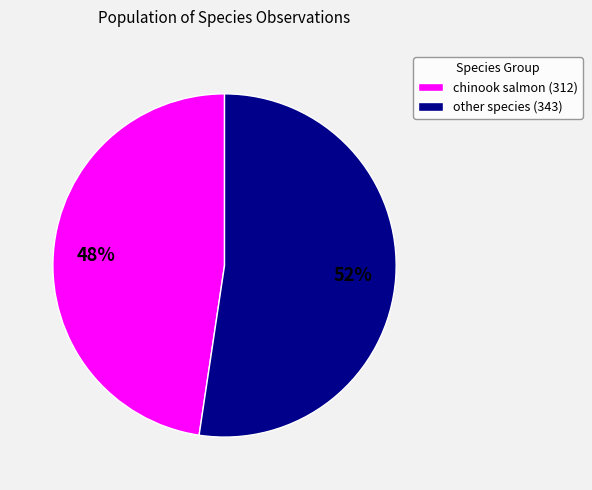

Which category accounts for the majority?

other species (343)